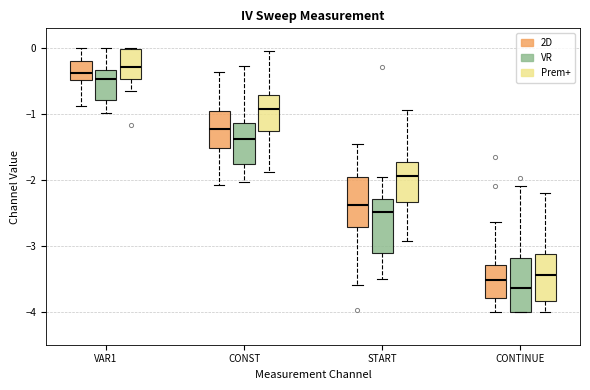

Reading left to right, read every box against the y-axis: the position of its median line, the range the box covers, and the ends of its whiskers. The values are not printed on the chart, so give them approximately, as read against the axis.

VAR1 (2D): median -0.4, box -0.5 to -0.2, whiskers -0.9 to 0.0
VAR1 (VR): median -0.5, box -0.8 to -0.3, whiskers -1.0 to 0.0
VAR1 (Prem+): median -0.3, box -0.5 to 0.0, whiskers -0.7 to 0.0
CONST (2D): median -1.2, box -1.5 to -1.0, whiskers -2.1 to -0.4
CONST (VR): median -1.4, box -1.8 to -1.1, whiskers -2.0 to -0.3
CONST (Prem+): median -0.9, box -1.3 to -0.7, whiskers -1.9 to 0.0
START (2D): median -2.4, box -2.7 to -2.0, whiskers -3.6 to -1.5
START (VR): median -2.5, box -3.1 to -2.3, whiskers -3.5 to -2.0
START (Prem+): median -1.9, box -2.3 to -1.7, whiskers -2.9 to -0.9
CONTINUE (2D): median -3.5, box -3.8 to -3.3, whiskers -4.0 to -2.6
CONTINUE (VR): median -3.6, box -4.0 to -3.2, whiskers -4.0 to -2.1
CONTINUE (Prem+): median -3.4, box -3.8 to -3.1, whiskers -4.0 to -2.2